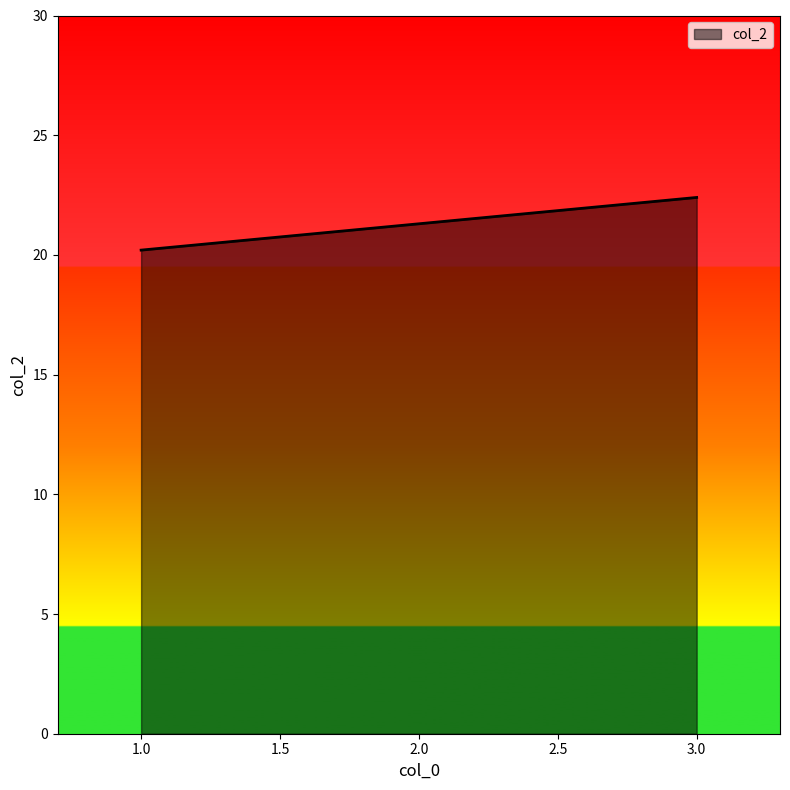

Reading left to right, extract all data points from this chart.

20.2	21.3	22.4